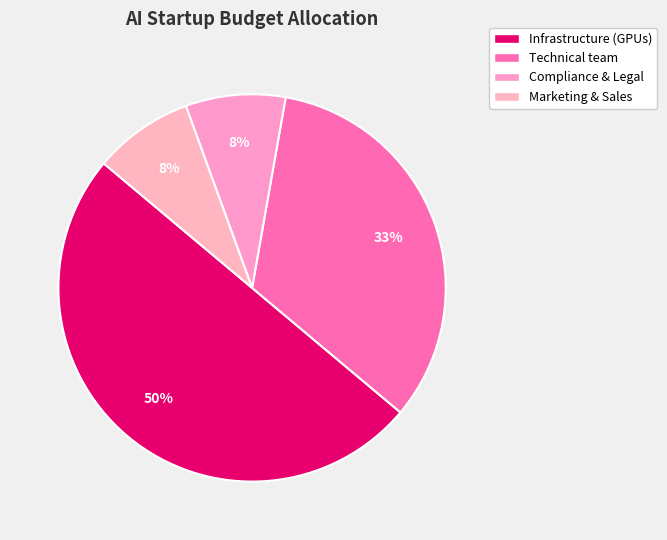

How many segments does this pie chart have?

4